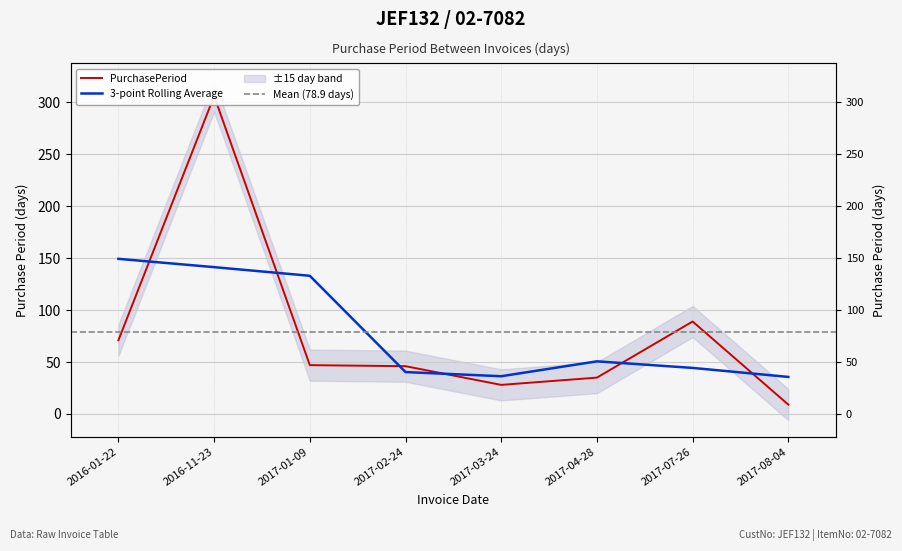

Reading left to right, what are all the values shown in this chart?

71	306	47	46	28	35	89	9